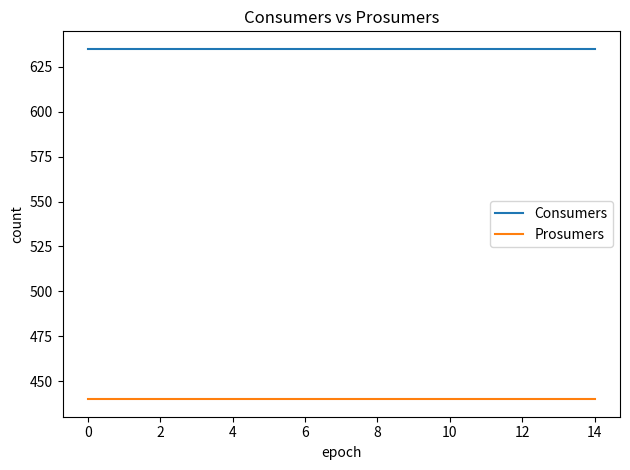

True or false: Prosumers and Consumers intersect in this chart.

False